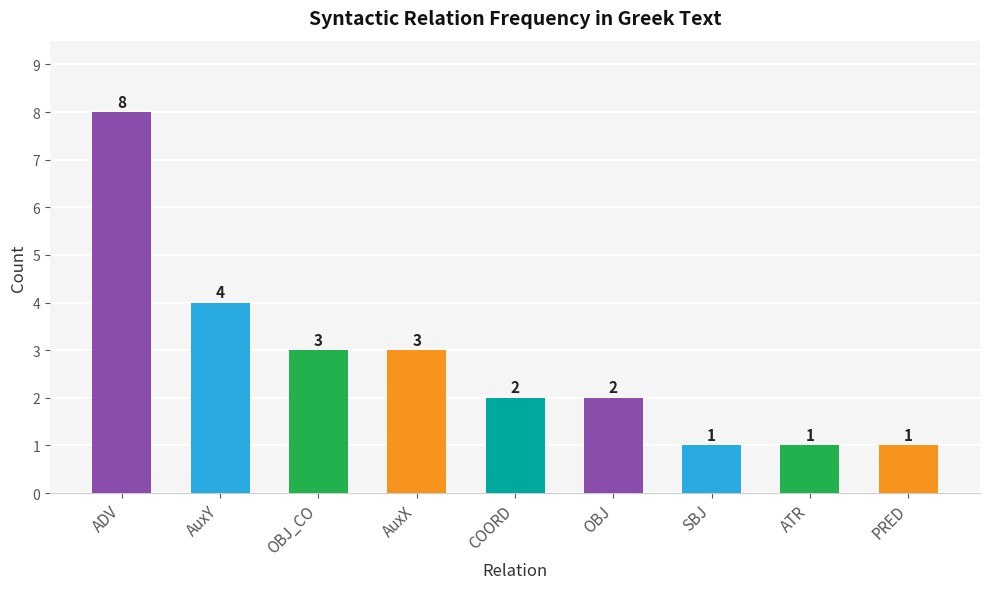

Reading left to right, list all the values displayed in this chart.

8	4	3	3	2	2	1	1	1